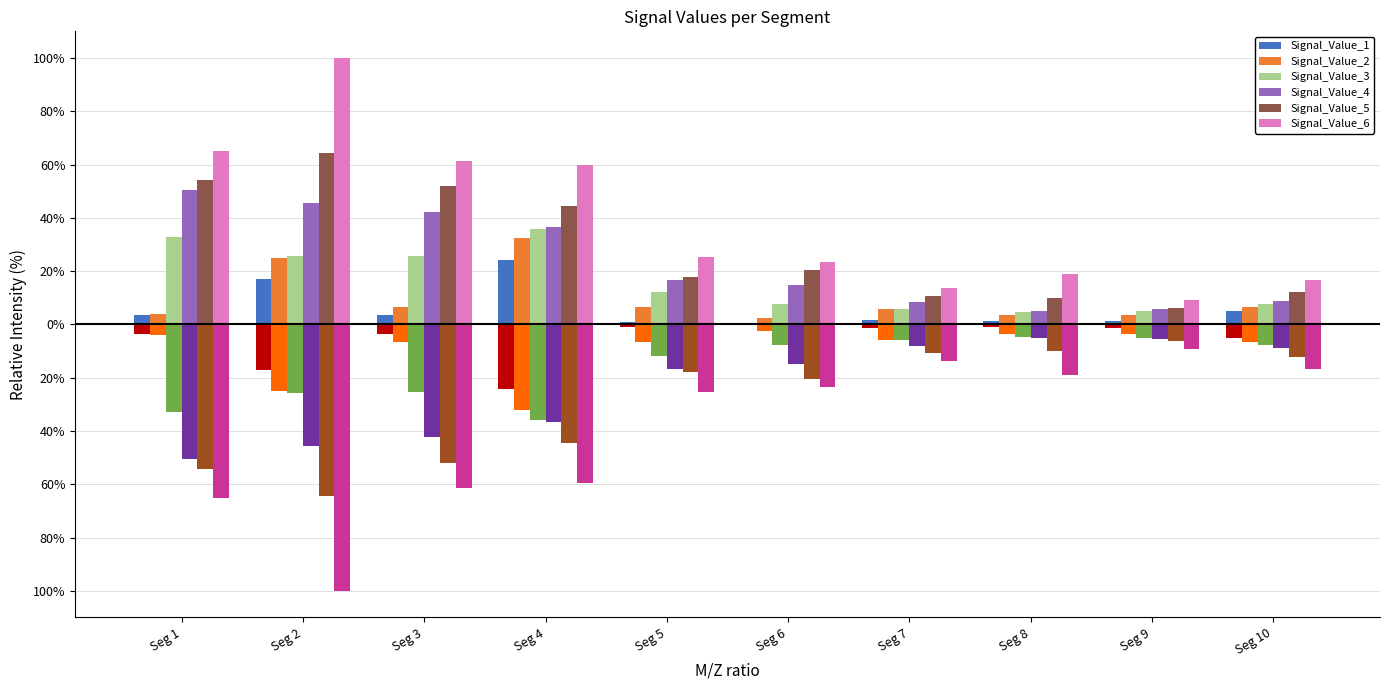

Reading right to left, extract all data points from this chart.

Signal_Value_1: 4.9	1.4	1.1	1.5	0.2	1.0	24.1	3.5	17.2	3.5
Signal_Value_2: 6.6	3.7	3.7	5.8	2.6	6.5	32.2	6.6	24.9	4.0
Signal_Value_3: 7.7	5.2	4.7	5.8	7.6	12.0	35.7	25.5	25.8	32.8
Signal_Value_4: 8.9	5.6	5.1	8.2	14.9	16.7	36.7	42.1	45.5	50.6
Signal_Value_5: 12.2	6.2	10.1	10.7	20.5	17.8	44.4	51.9	64.2	54.2
Signal_Value_6: 16.8	9.1	18.8	13.7	23.4	25.5	59.7	61.5	100.0	65.1